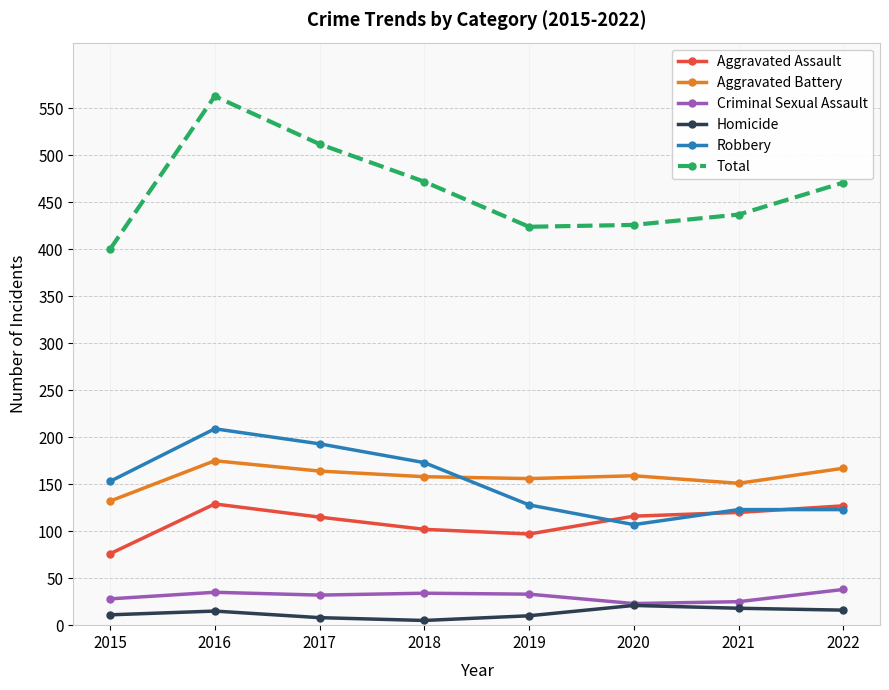

At which category is the sum across all series the highest?

2016